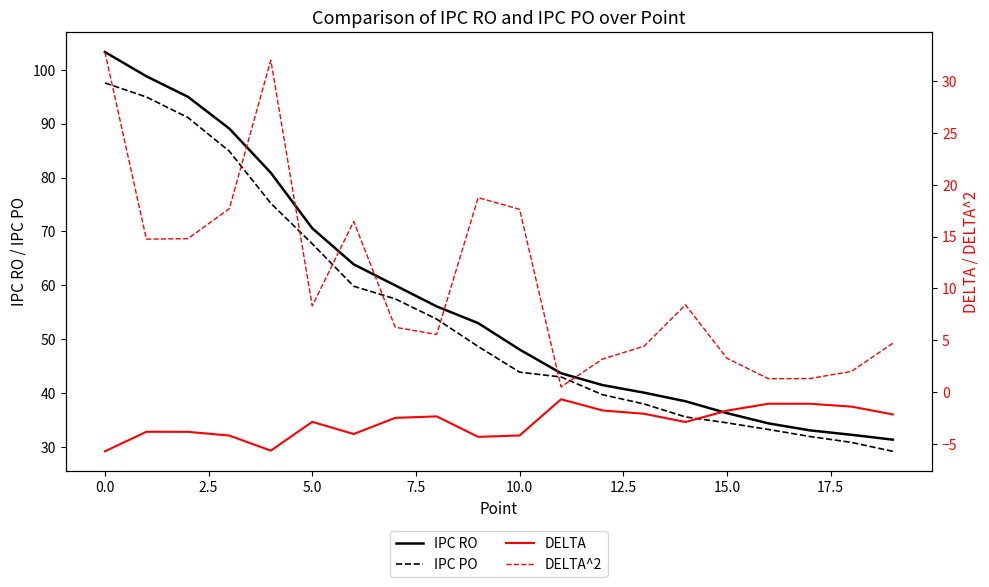

What is the smallest value displayed?

-5.7